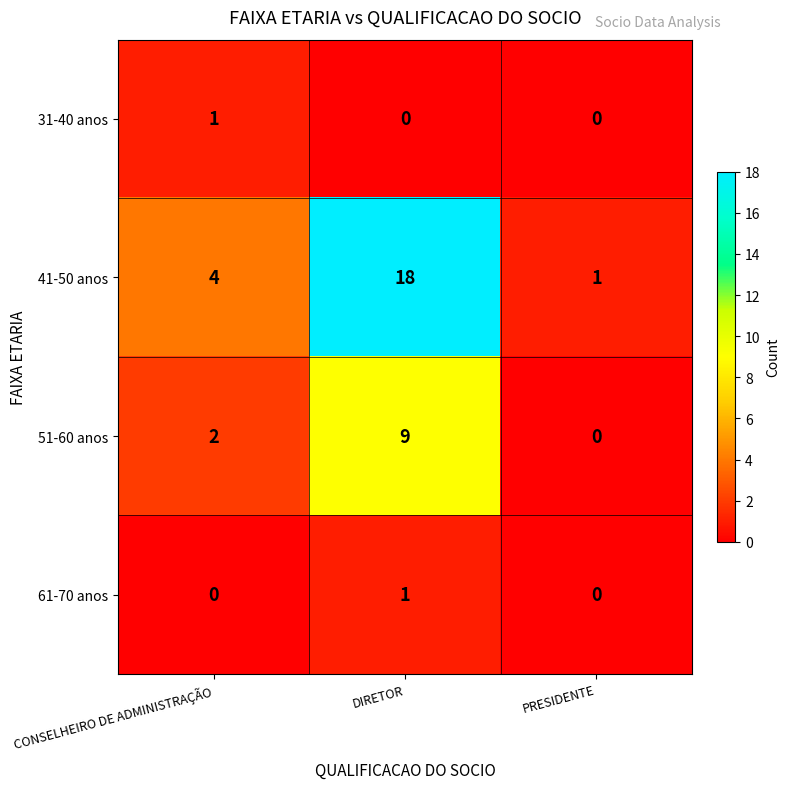

Is it true that 41-50 anos equals 2 at CONSELHEIRO DE ADMINISTRAÇÃO?

False